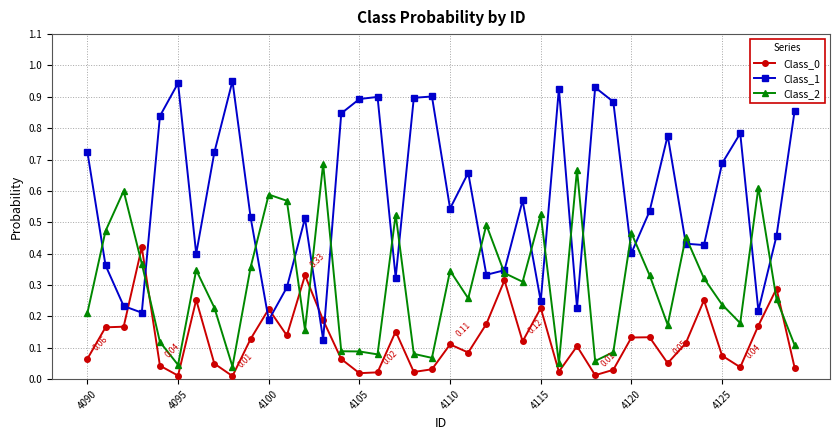

Which series has the widest spread of values?

Class_1